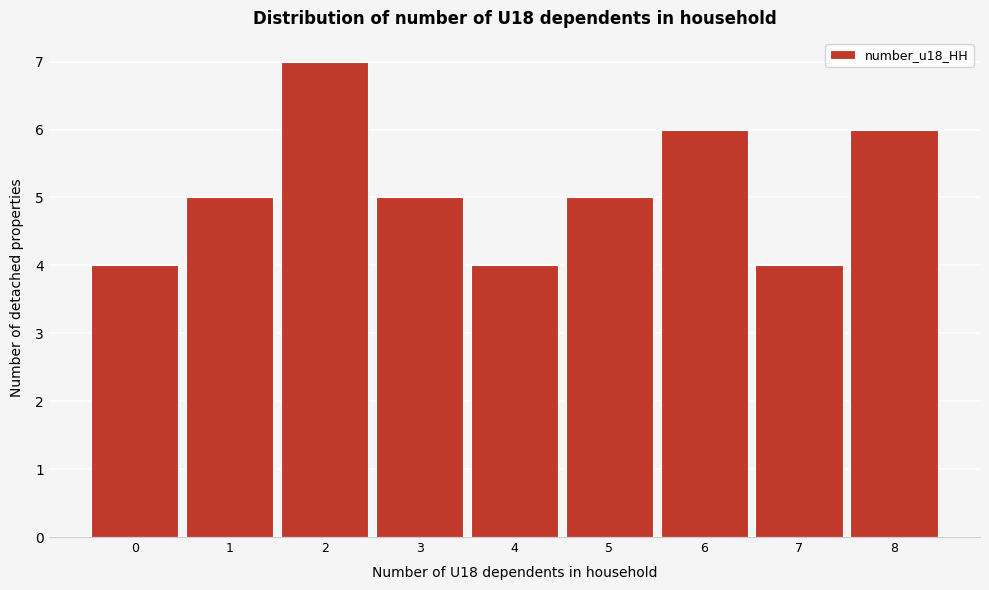

How tall is the bar that spans 3.5 to 4.5 on the x-axis? The values are not printed on the chart, so give them approximately, as read against the axis.

4